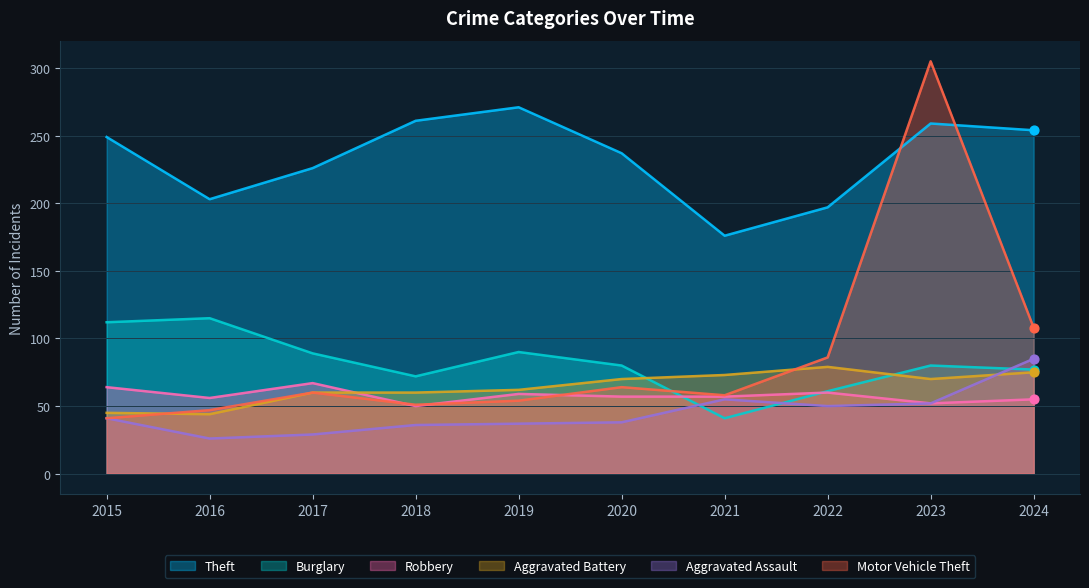

What is the total value across all series at 2021?

460